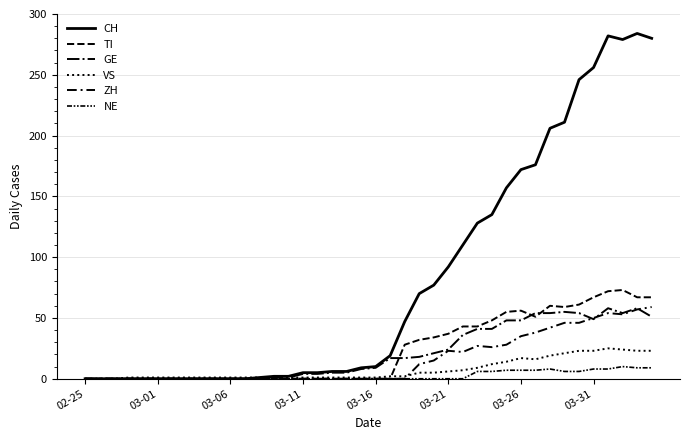

How many lines are shown in the chart?

6